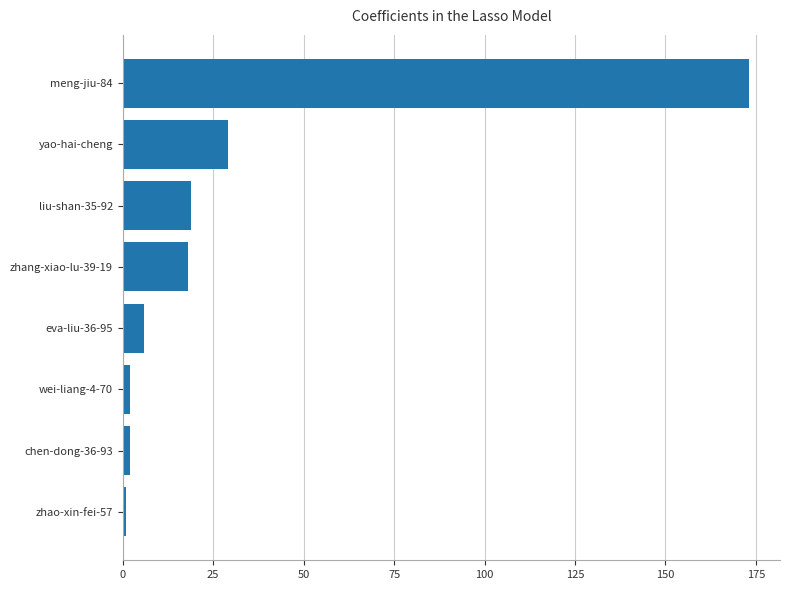

Reading bottom to top, list all the values displayed in this chart.

1	2	2	6	18	19	29	173